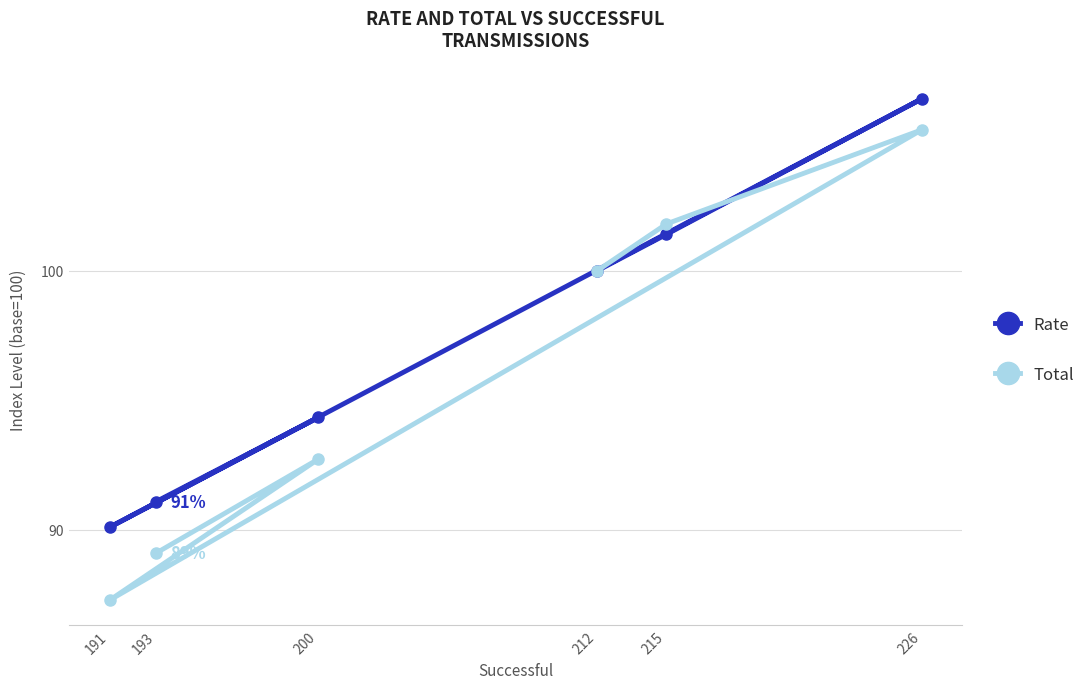

How many interior local peaks does the Total series have?

2